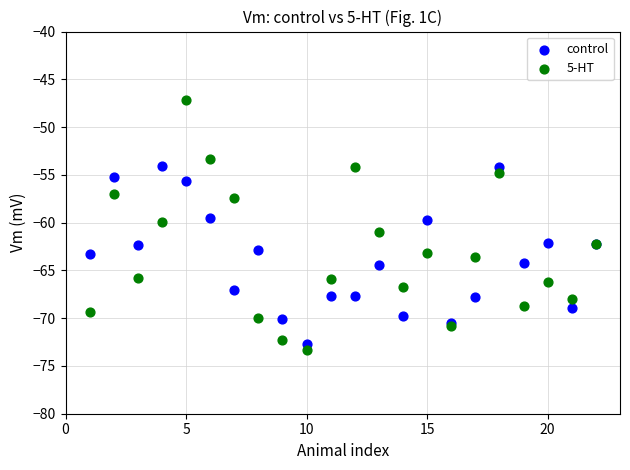

What is the X range (max minus min) for the scatter plot?

21.0